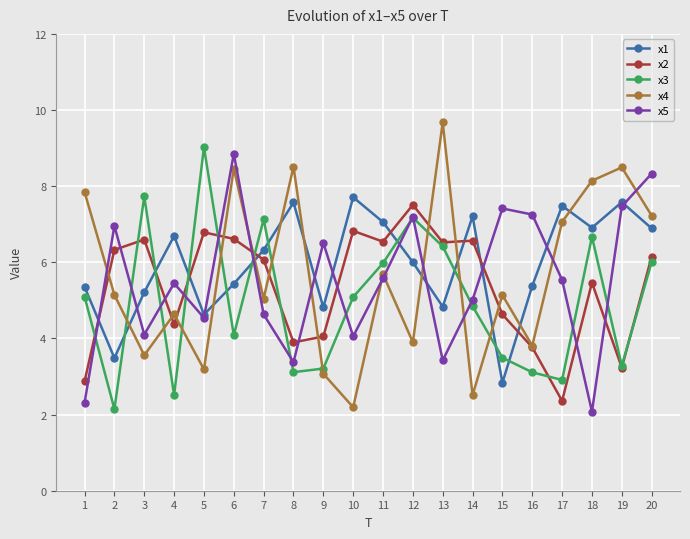

After their last crossing, which series has the higher values: x5 or x3?

x5